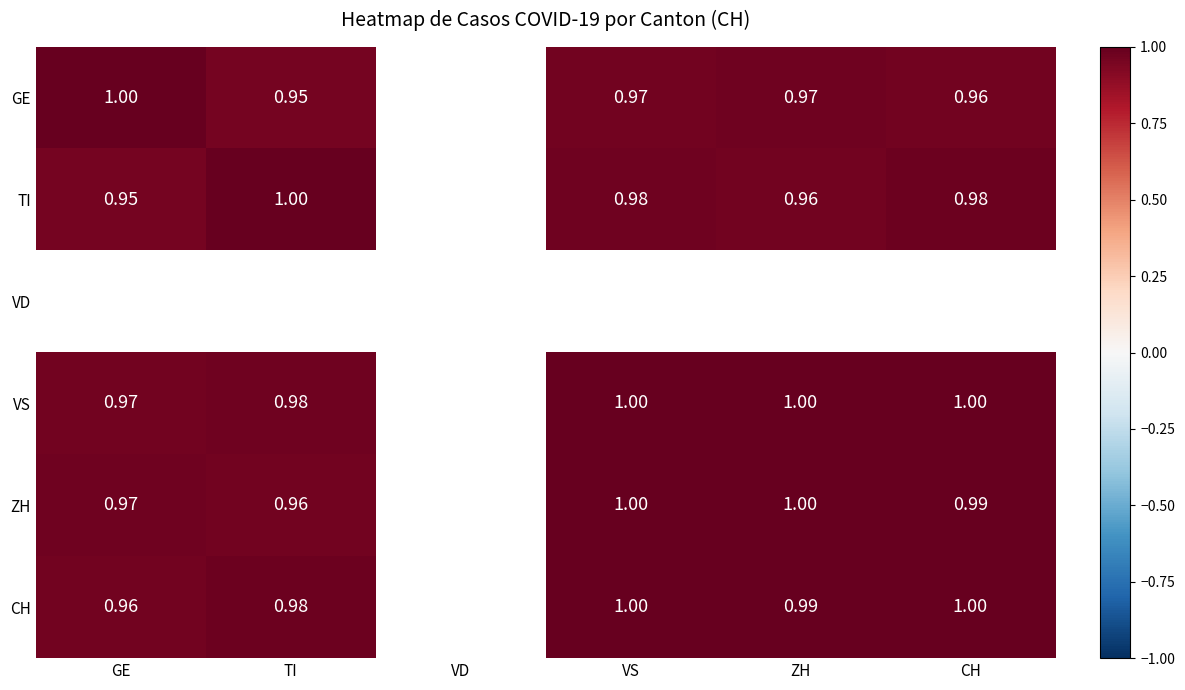

Is the value of TI at ZH greater than the value of VS at CH?

No